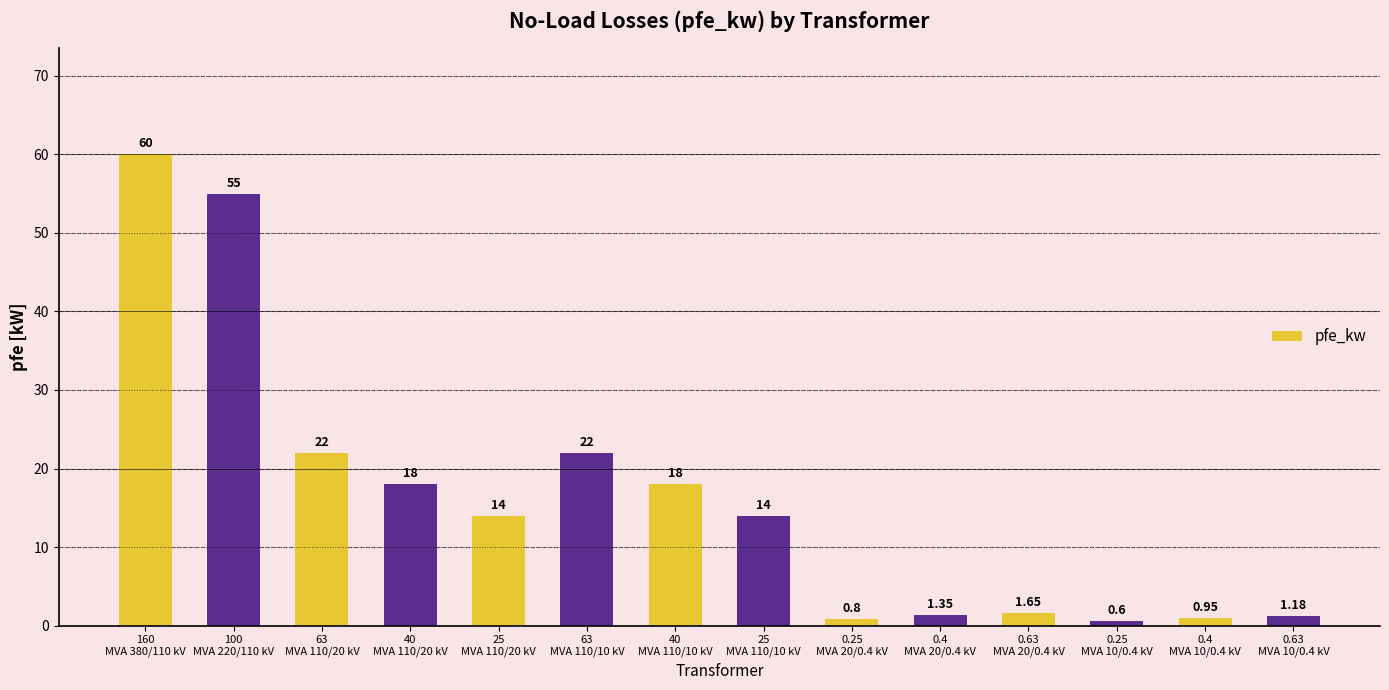

What is the average value?

16.4